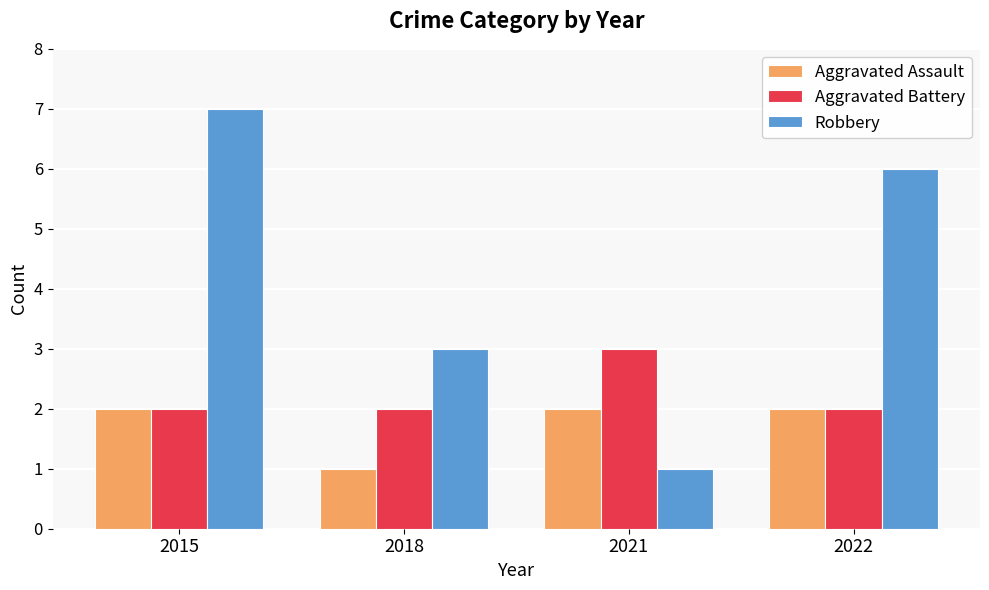

Are the bars grouped side by side (vs. stacked)?

Yes